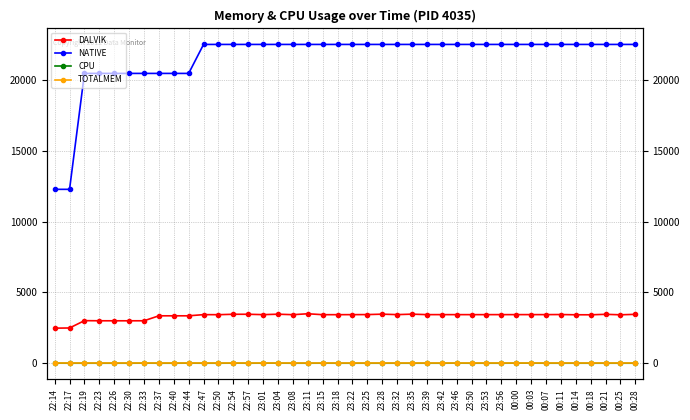

At how many categories does at least one series exceed 12394?

38